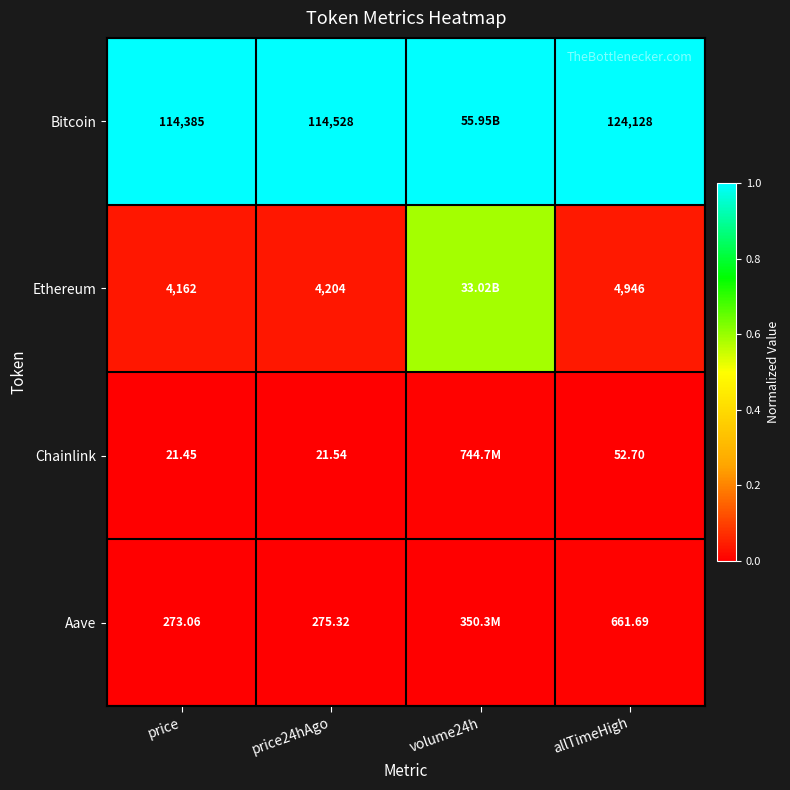

At price24hAgo, list the series in order from largest to smallest.

Bitcoin, Ethereum, Aave, Chainlink